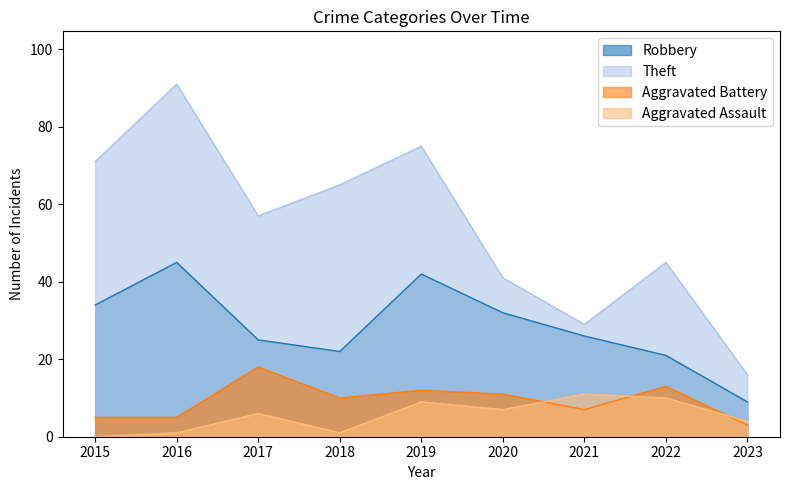

The Robbery series shows 7 at 2017. True or false?

False